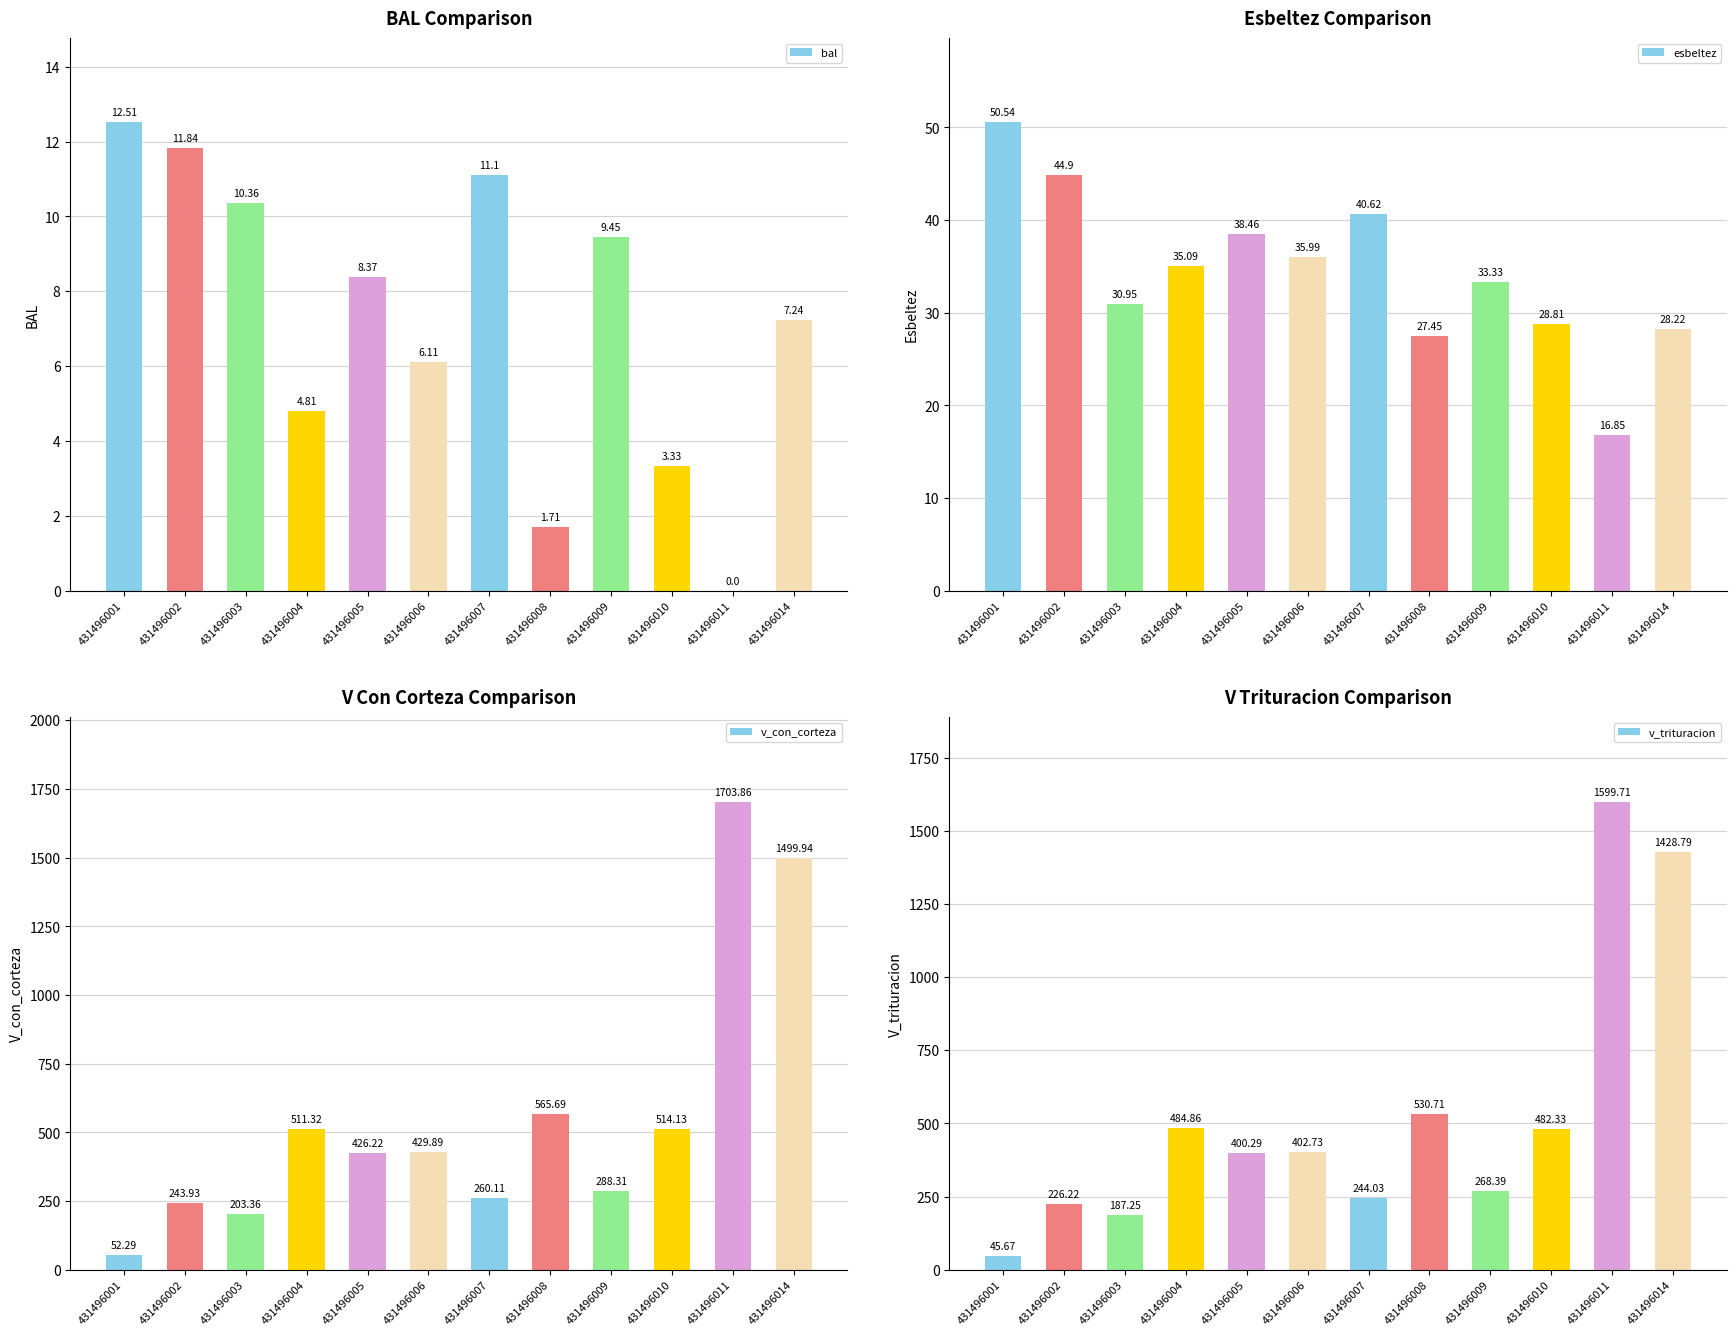

Reading left to right, extract all data points from this chart.

bal: 431496001=12.5	431496002=11.8	431496003=10.4	431496004=4.8	431496005=8.4	431496006=6.1	431496007=11.1	431496008=1.7	431496009=9.4	431496010=3.3	431496011=0.0	431496014=7.2
esbeltez: 431496001=50.5	431496002=44.9	431496003=30.9	431496004=35.1	431496005=38.5	431496006=36.0	431496007=40.6	431496008=27.4	431496009=33.3	431496010=28.8	431496011=16.9	431496014=28.2
v_con_corteza: 431496001=52.3	431496002=243.9	431496003=203.4	431496004=511.3	431496005=426.2	431496006=429.9	431496007=260.1	431496008=565.7	431496009=288.3	431496010=514.1	431496011=1703.9	431496014=1499.9
v_trituracion: 431496001=45.7	431496002=226.2	431496003=187.2	431496004=484.9	431496005=400.3	431496006=402.7	431496007=244.0	431496008=530.7	431496009=268.4	431496010=482.3	431496011=1599.7	431496014=1428.8